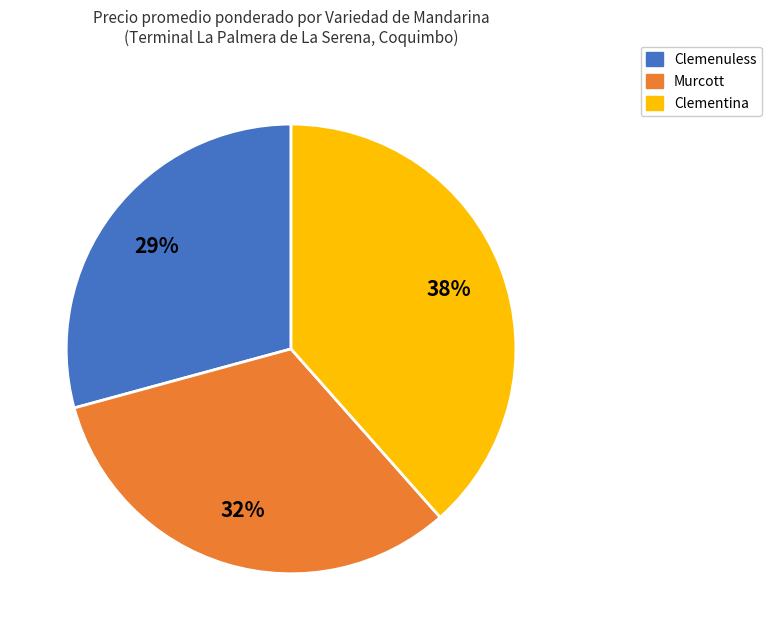

To the nearest percent, what is the difference between the Clementina and Murcott slice percentages?

6%